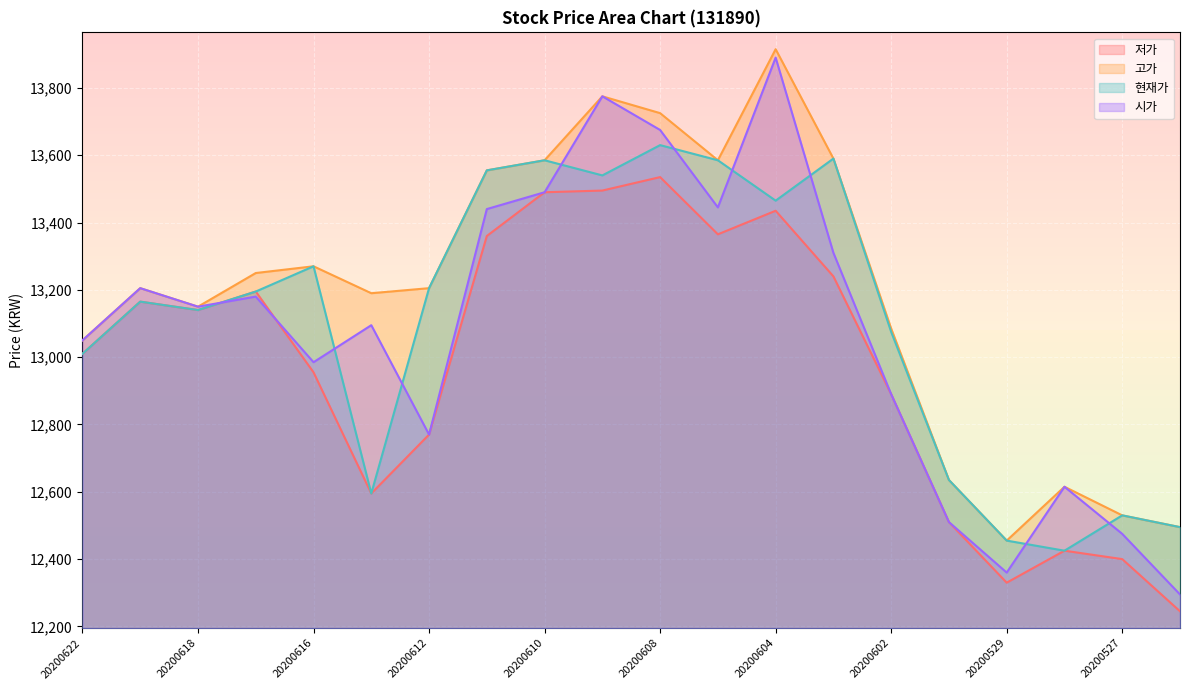

What is the difference between the maximum and minimum values in the 시가 series?

1595